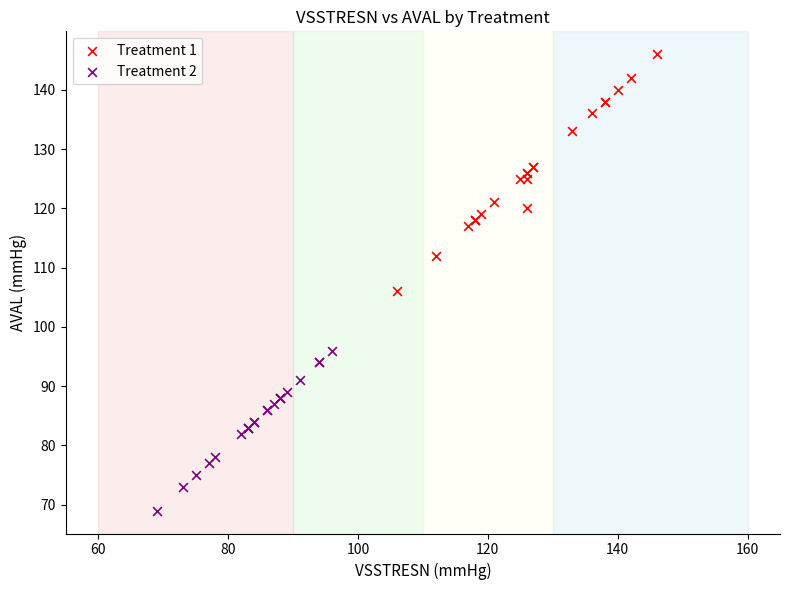

Which series contains the lowest Y value?

Treatment 2